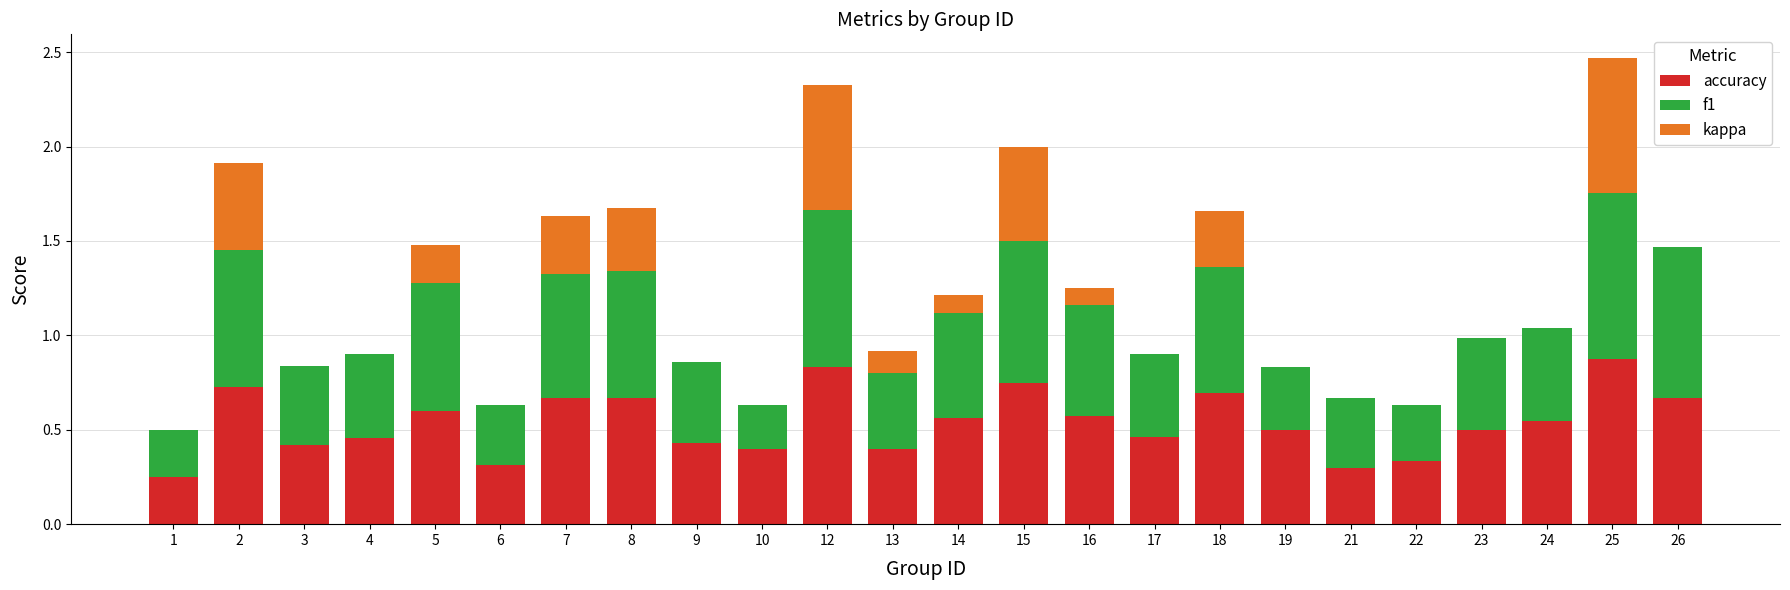

What is the total value across all series at 14?

1.2